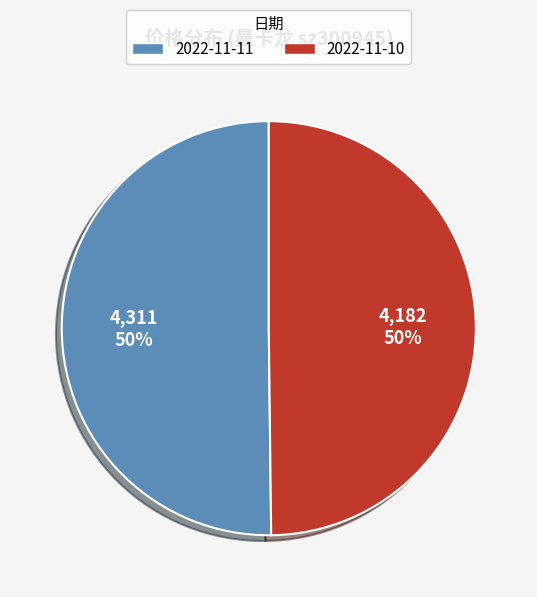

To the nearest percent, what is the combined percentage of 2022-11-11 and 2022-11-10?

100%